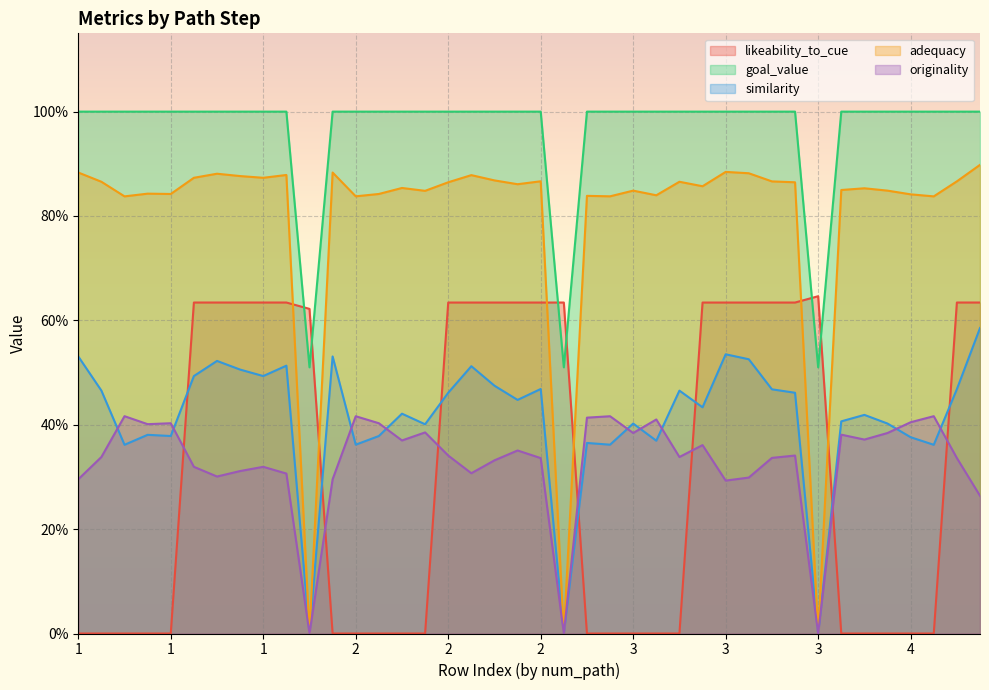

Count the number of data series in this chart.

5